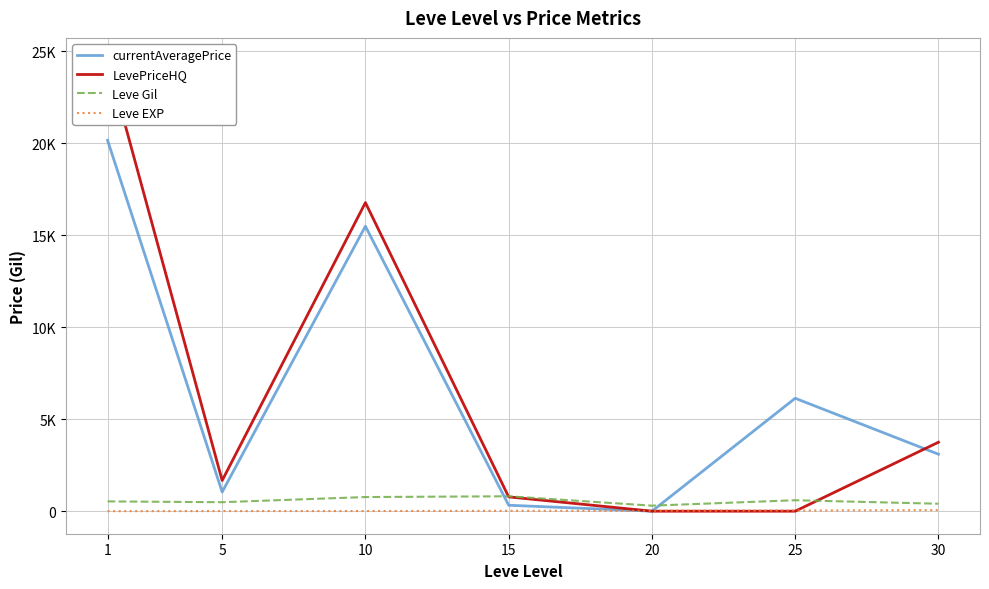

What is the sum of the Leve EXP values at 25 and 10?

42.3